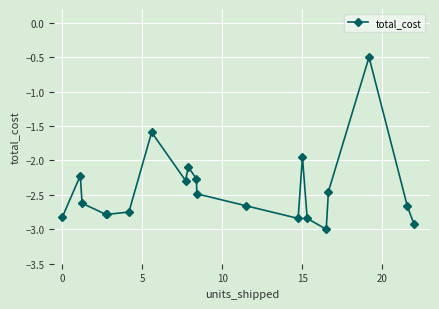

What is the greatest value displayed?

-0.5